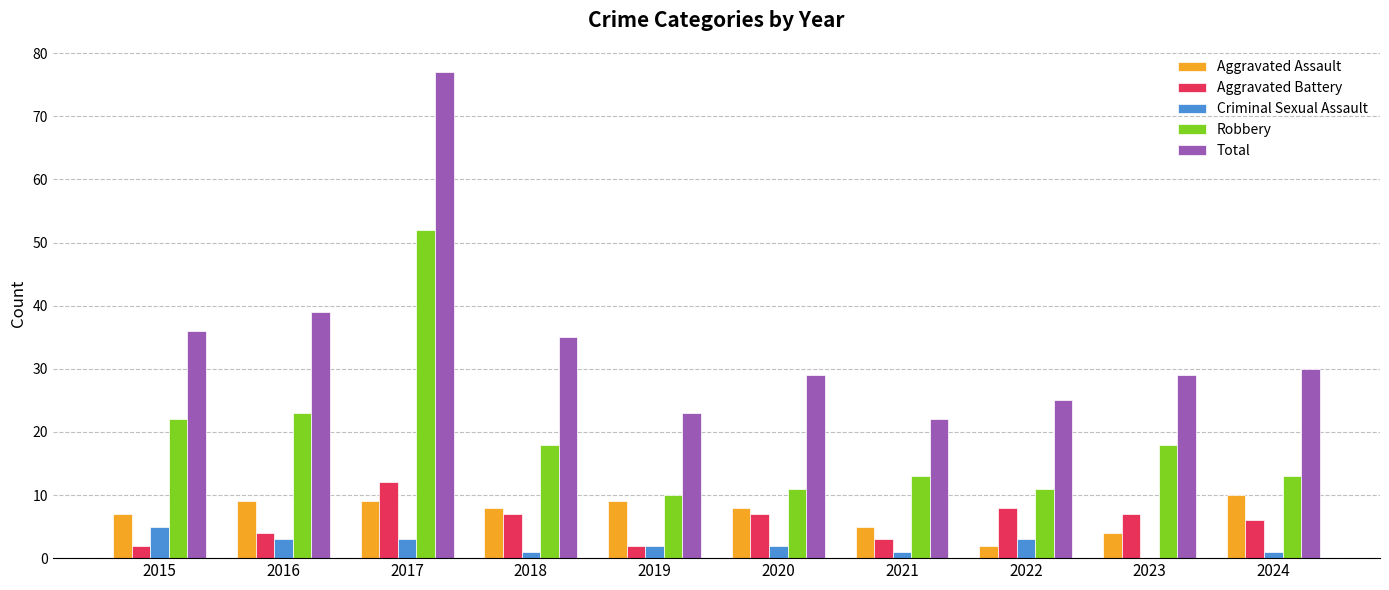

Between 2016 and 2023, which series saw the biggest shift?

Total